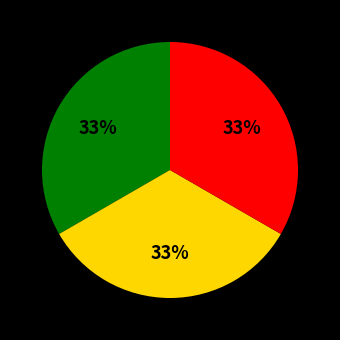

To the nearest percent, what is the average slice percentage?

33%